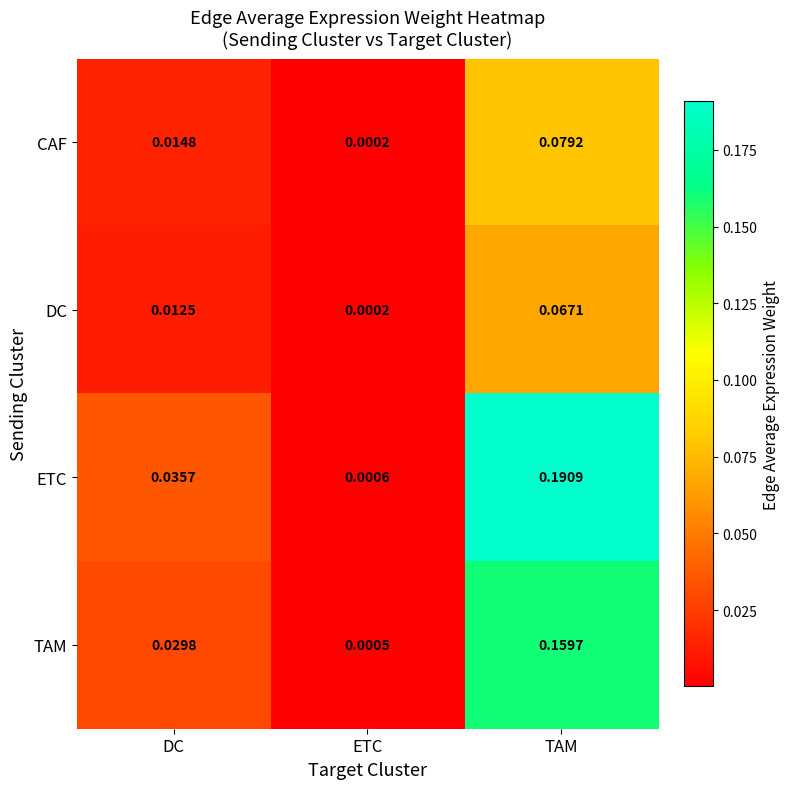

Which series has the largest range (max minus min)?

ETC